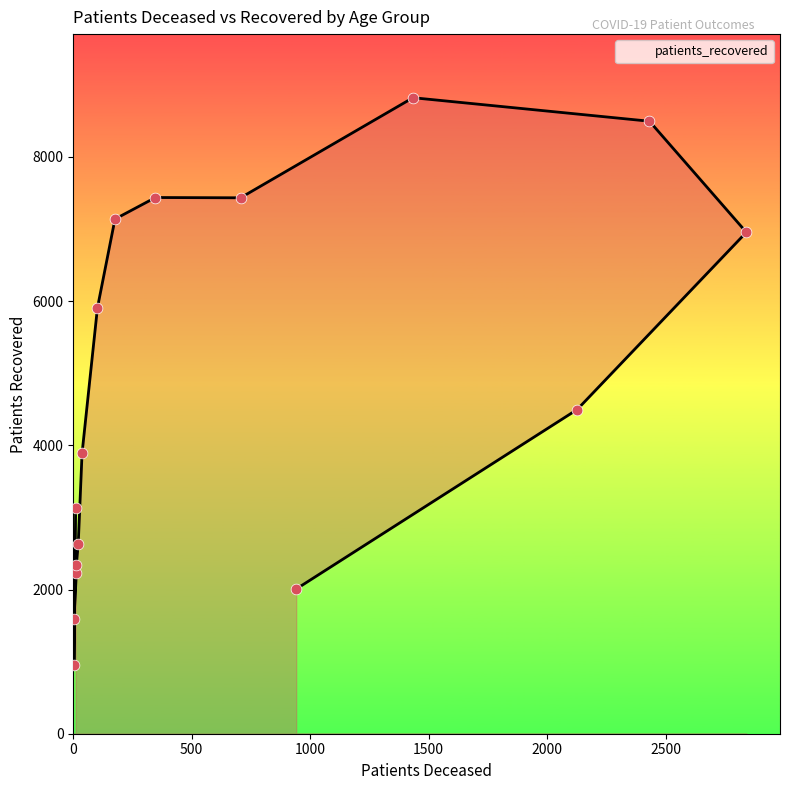

Approximately how many times larger is the value at 20 - 24 compared to 65 - 69?

0.1